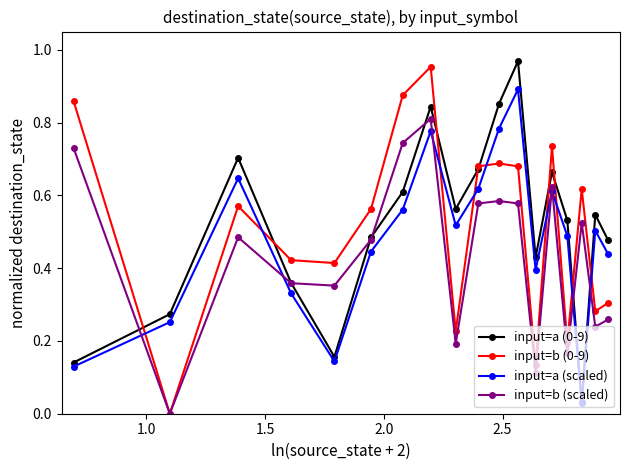

True or false: input=a (0-9) has more than 2 interior local peaks.

True